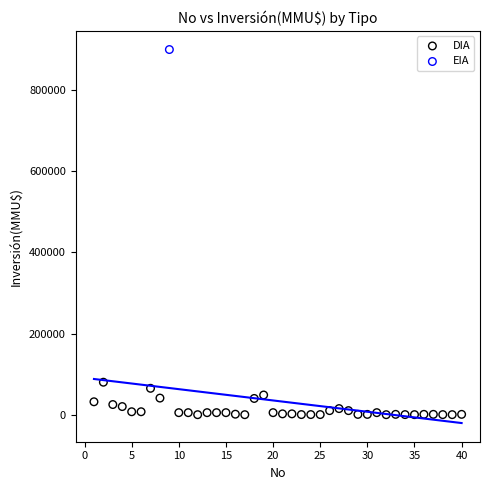

What are all the series names shown in the legend?

DIA, EIA